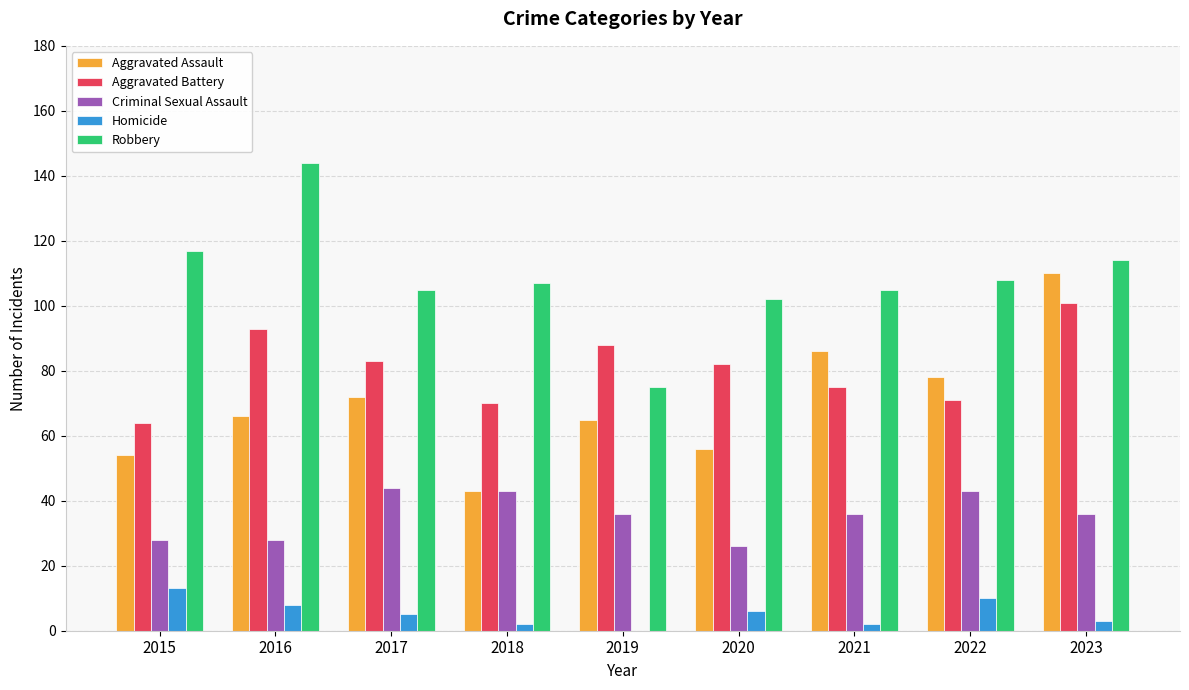

What are all the series names shown in the legend?

Aggravated Assault, Aggravated Battery, Criminal Sexual Assault, Homicide, Robbery